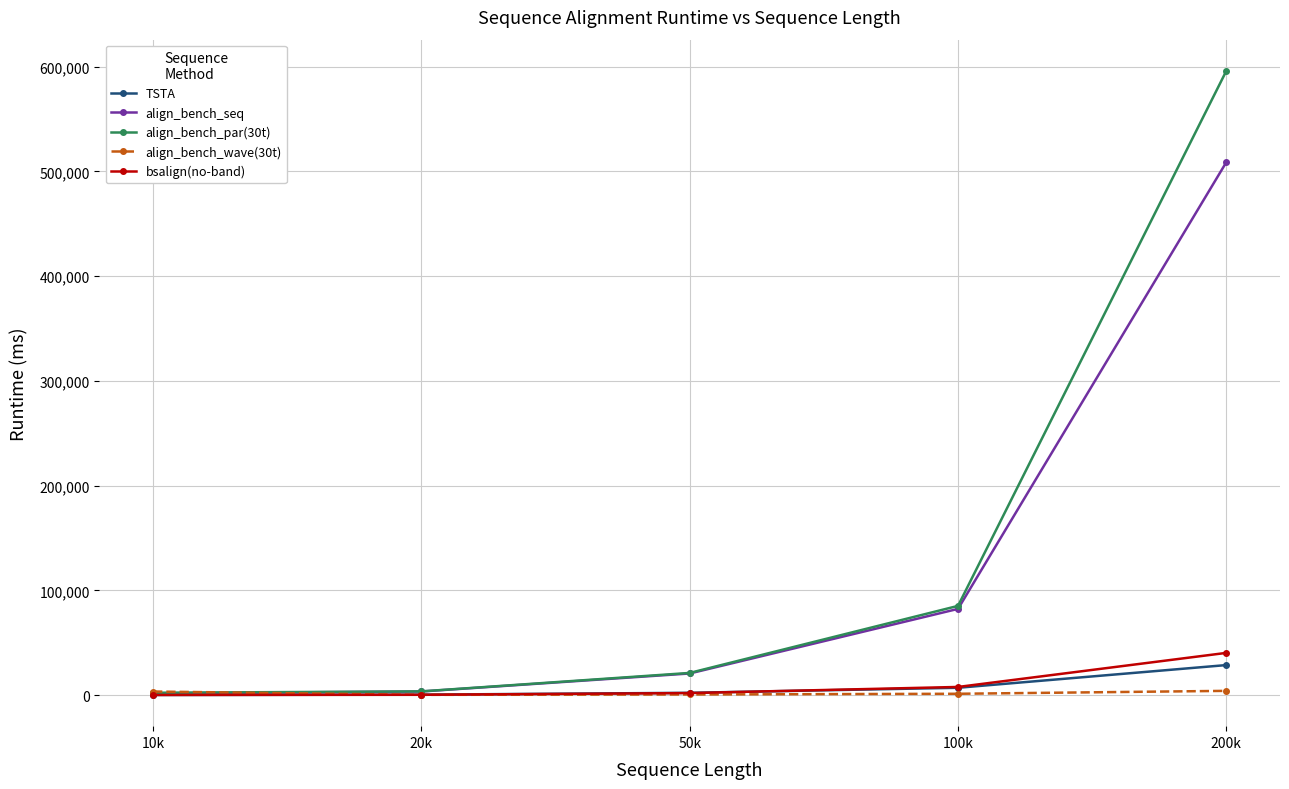

What are all the series names shown in the legend?

TSTA, align_bench_seq, align_bench_par(30t), align_bench_wave(30t), bsalign(no-band)